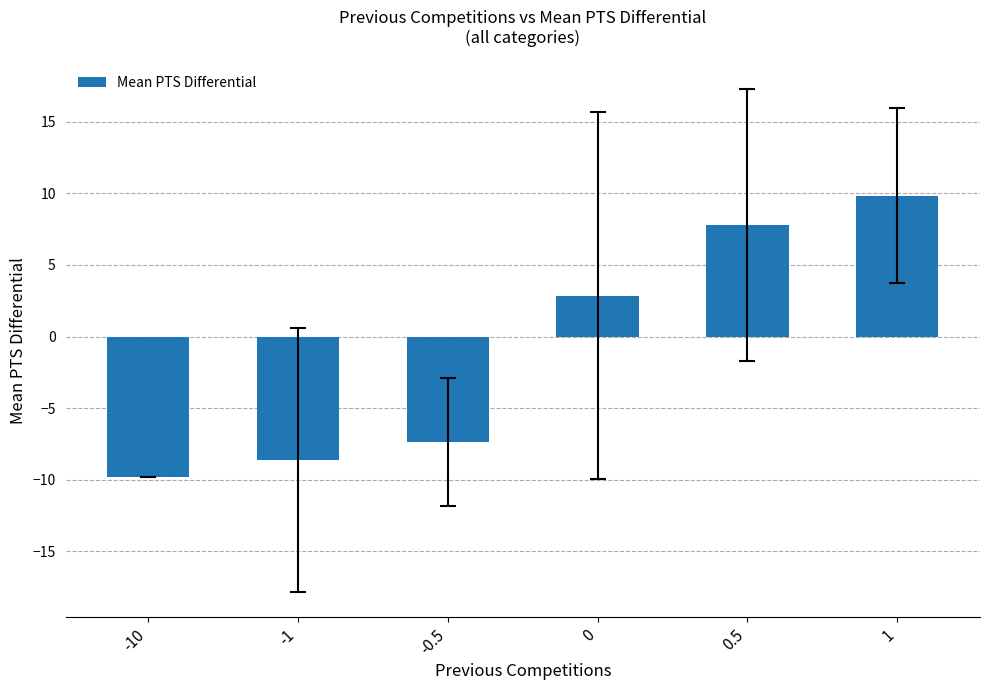

The chart shows a value of 7.8 at 0.5. True or false?

True